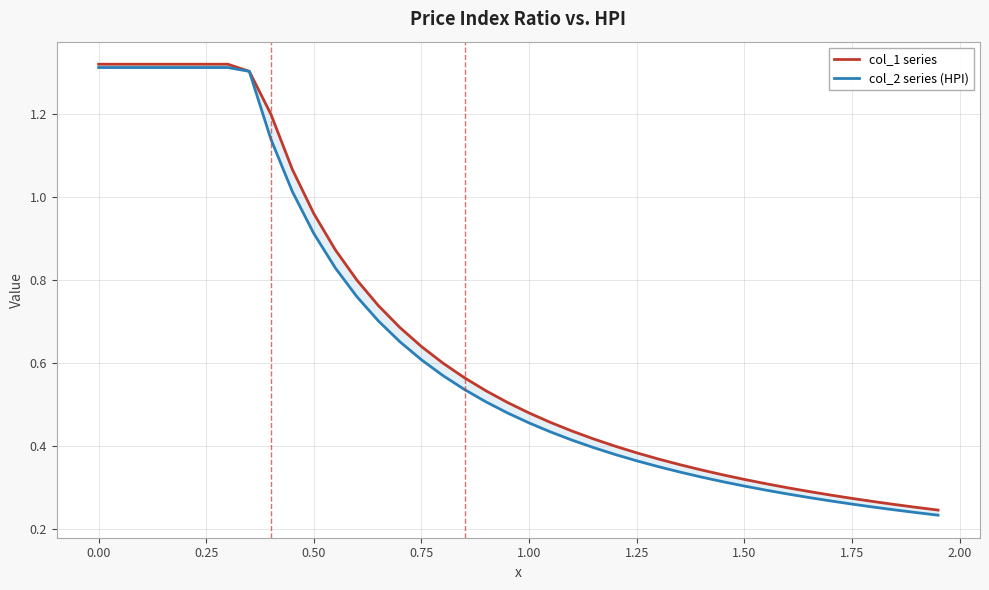

How many lines are shown in the chart?

2